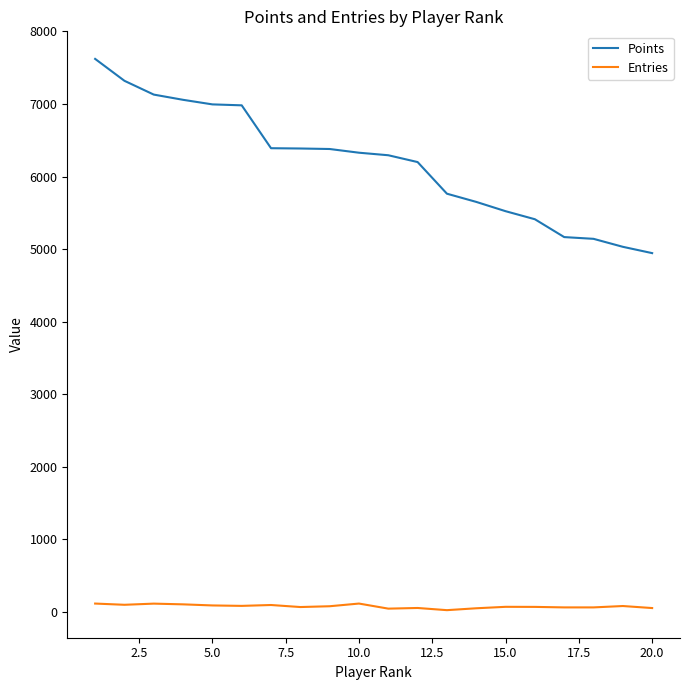

List the series in order of their overall mean, highest first.

Points, Entries